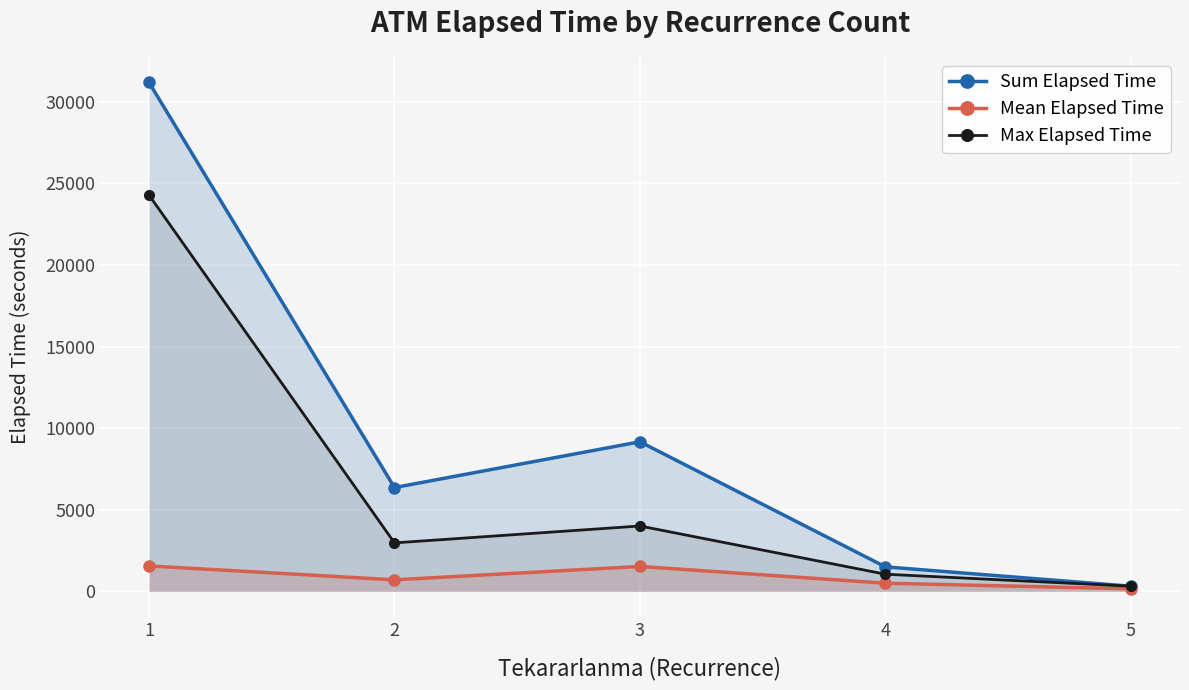

What is the sum of the Max Elapsed Time values at 4 and 5?

1365.0